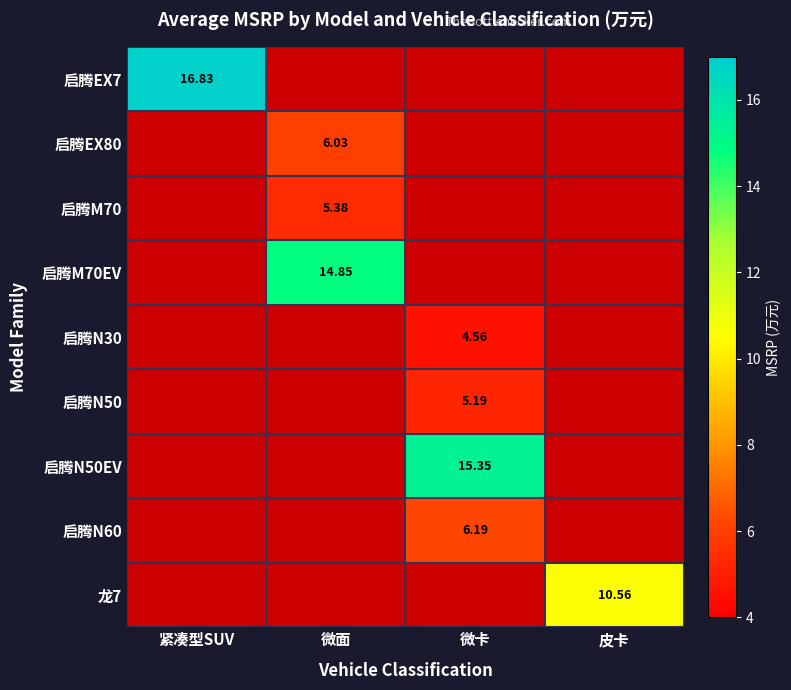

At how many categories does at least one series exceed 11?

3